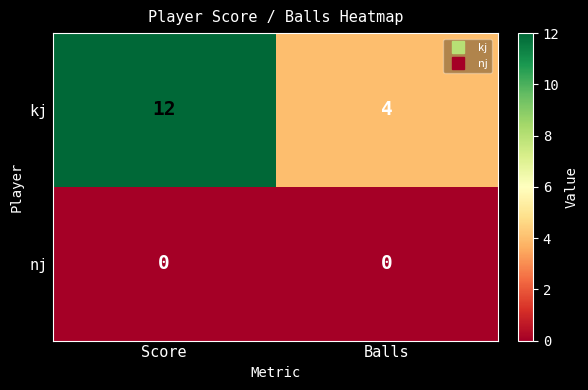

At how many categories does at least one series exceed 11?

1